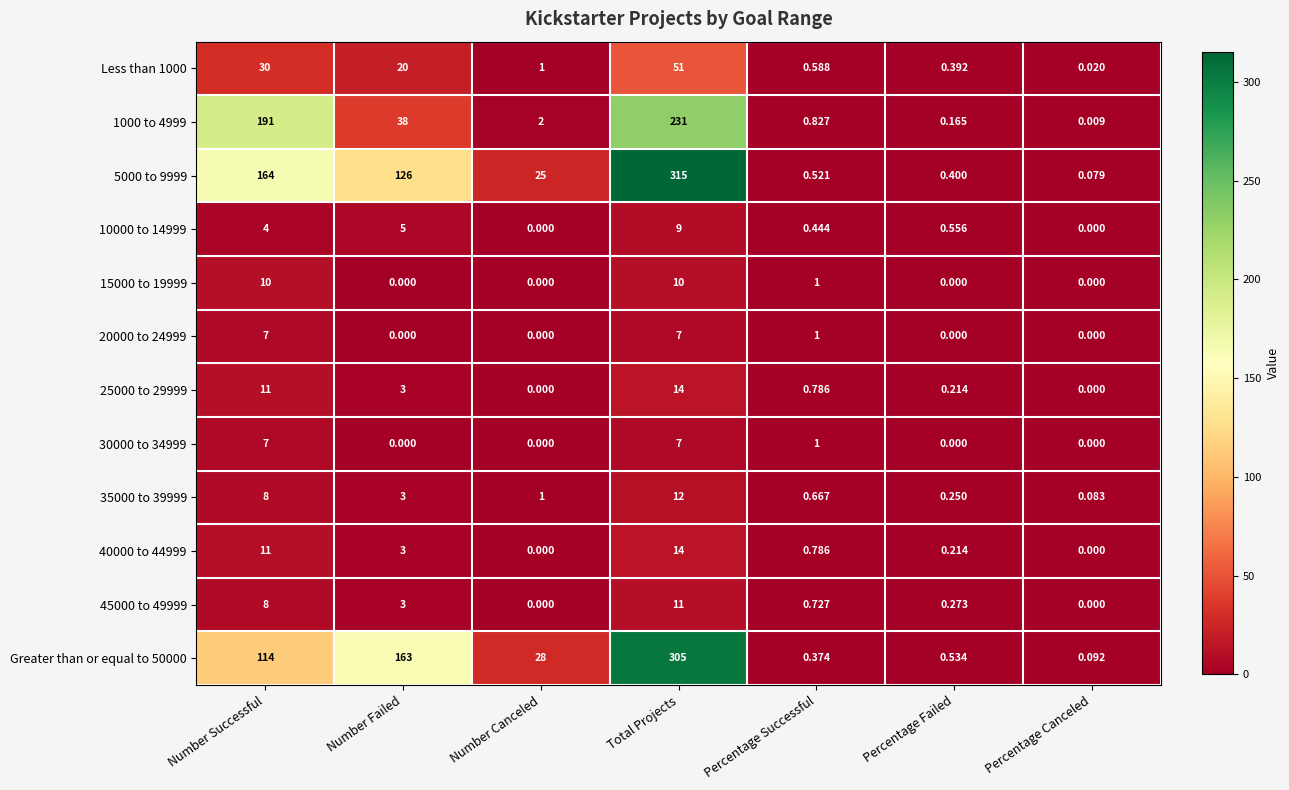

Is the value of 20000 to 24999 at Percentage Successful greater than the value of 1000 to 4999 at Number Canceled?

No